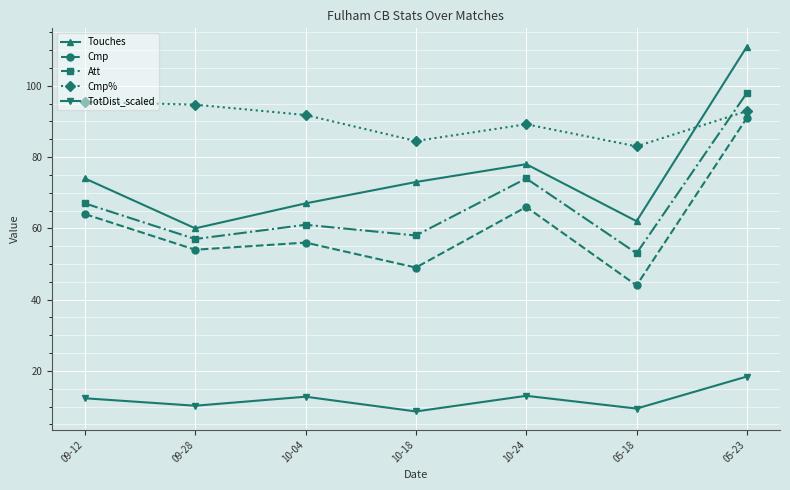

What are all the series names shown in the legend?

Touches, Cmp, Att, Cmp%, TotDist_scaled